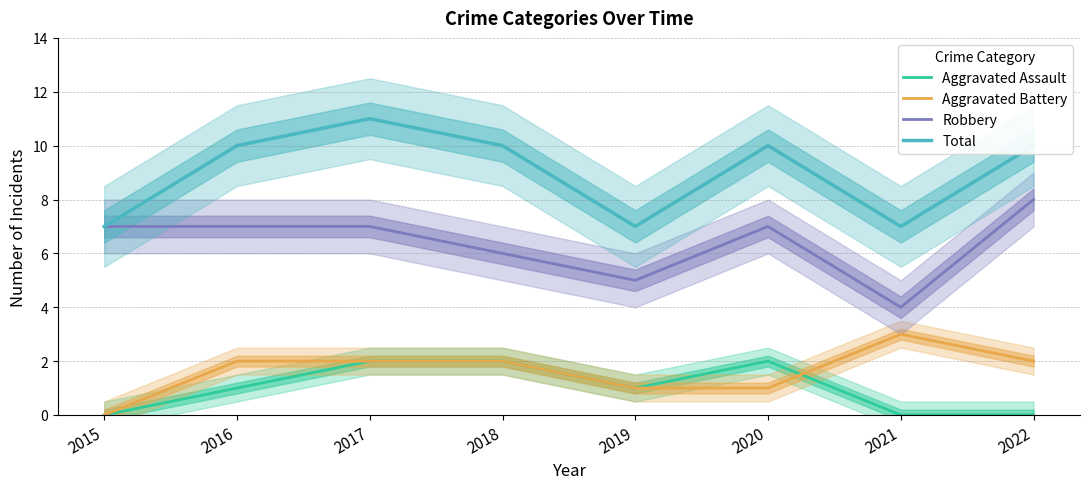

At which category does the chart reach its minimum across all series?

2015